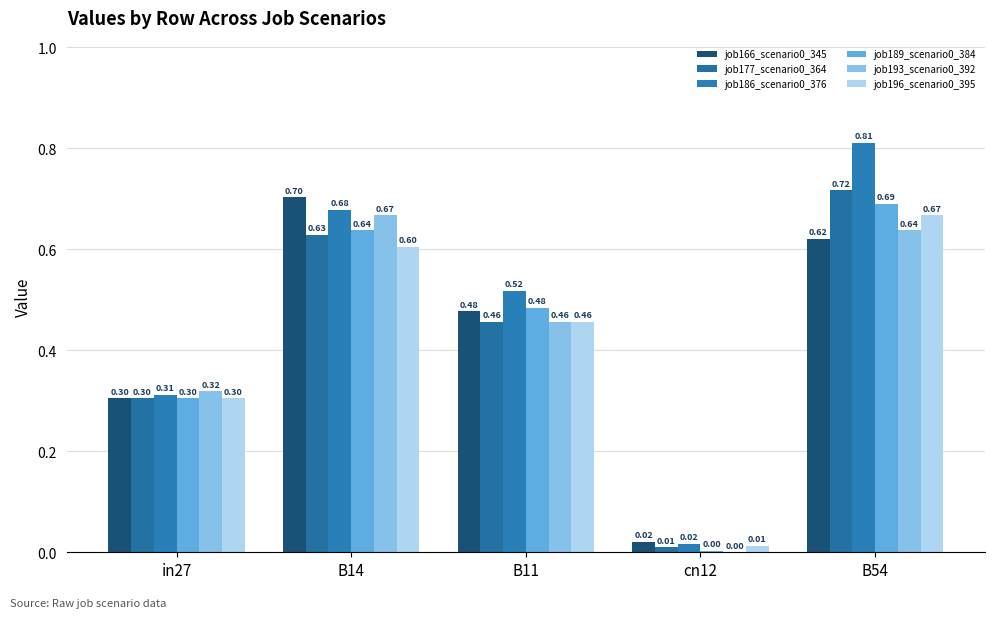

Reading right to left, list all the values displayed in this chart.

job166_scenario0_345: 0.6	0.0	0.5	0.7	0.3
job177_scenario0_364: 0.7	0.0	0.5	0.6	0.3
job186_scenario0_376: 0.8	0.0	0.5	0.7	0.3
job189_scenario0_384: 0.7	0.0	0.5	0.6	0.3
job193_scenario0_392: 0.6	0.0	0.5	0.7	0.3
job196_scenario0_395: 0.7	0.0	0.5	0.6	0.3